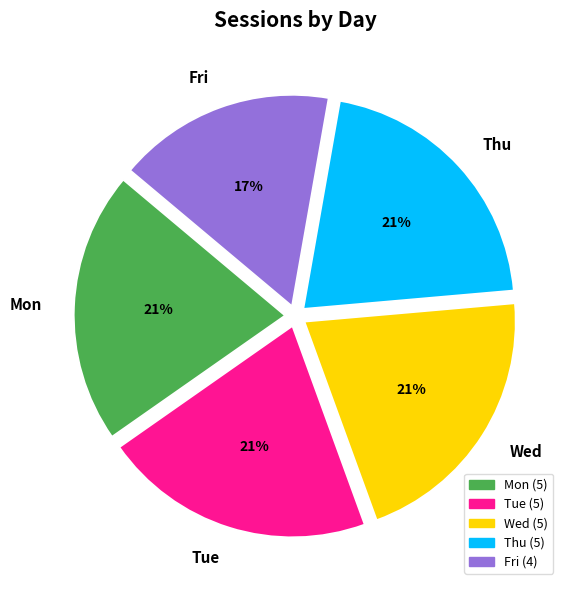

Count the number of slices in the pie.

5